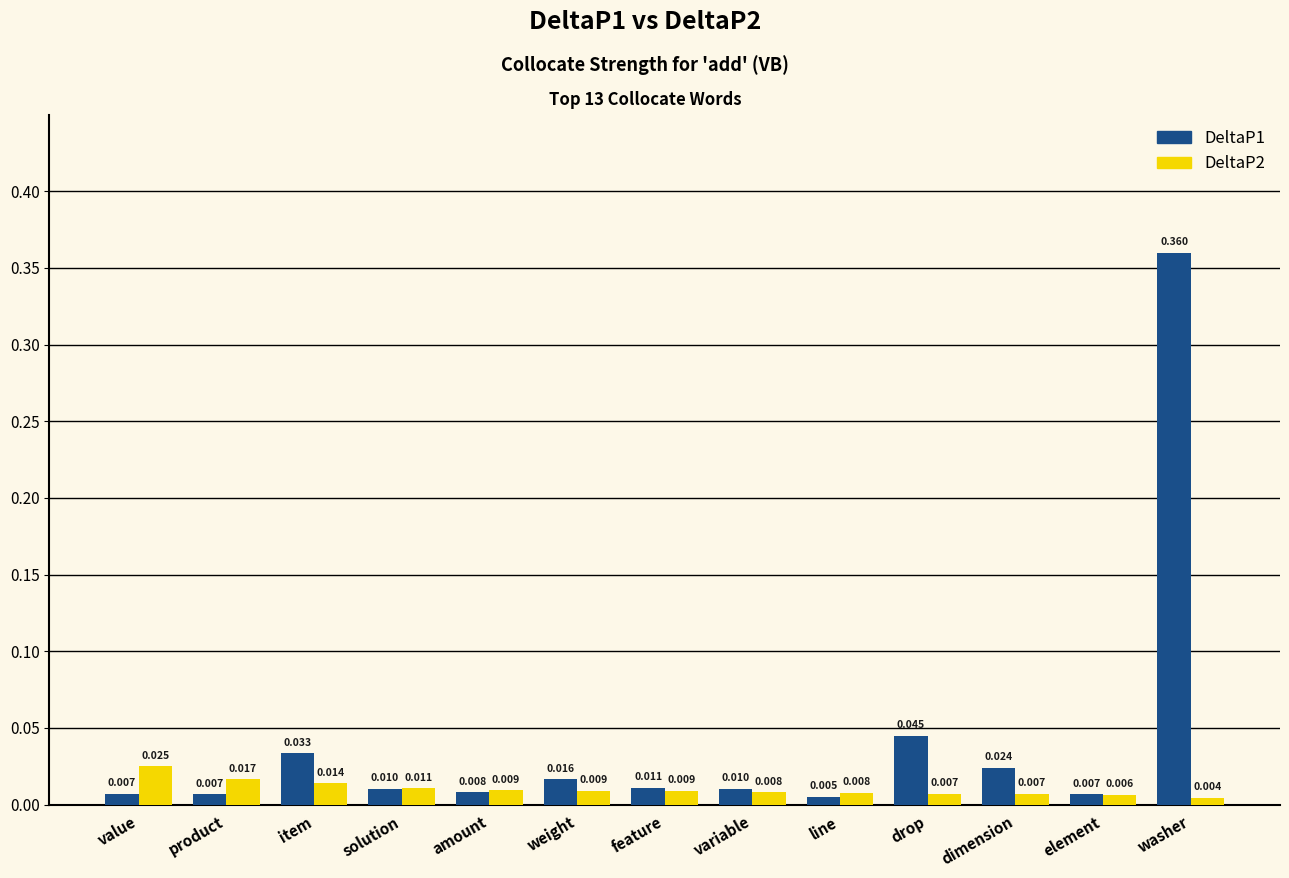

Rank the series by their maximum value, from lowest to highest.

DeltaP2, DeltaP1